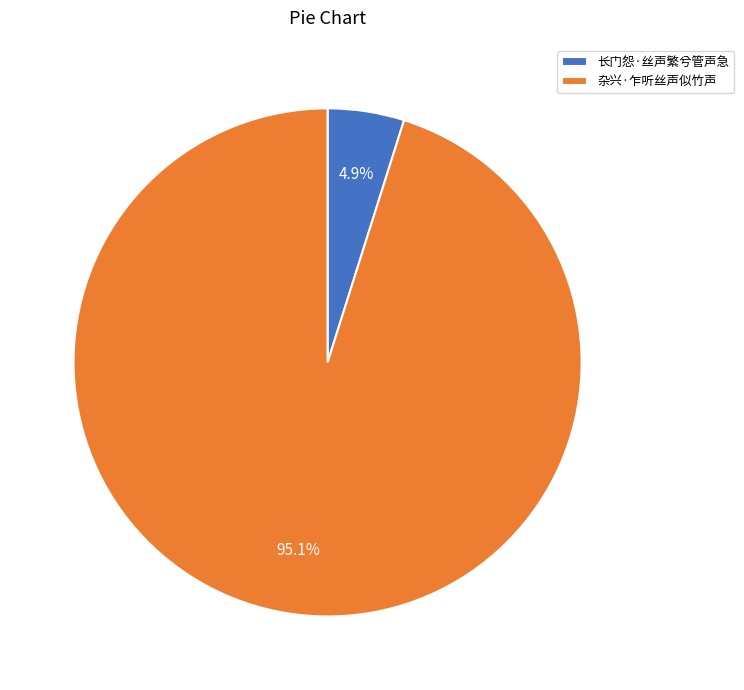

Is it true that 杂兴·乍听丝声似竹声 is 95% of the pie?

True